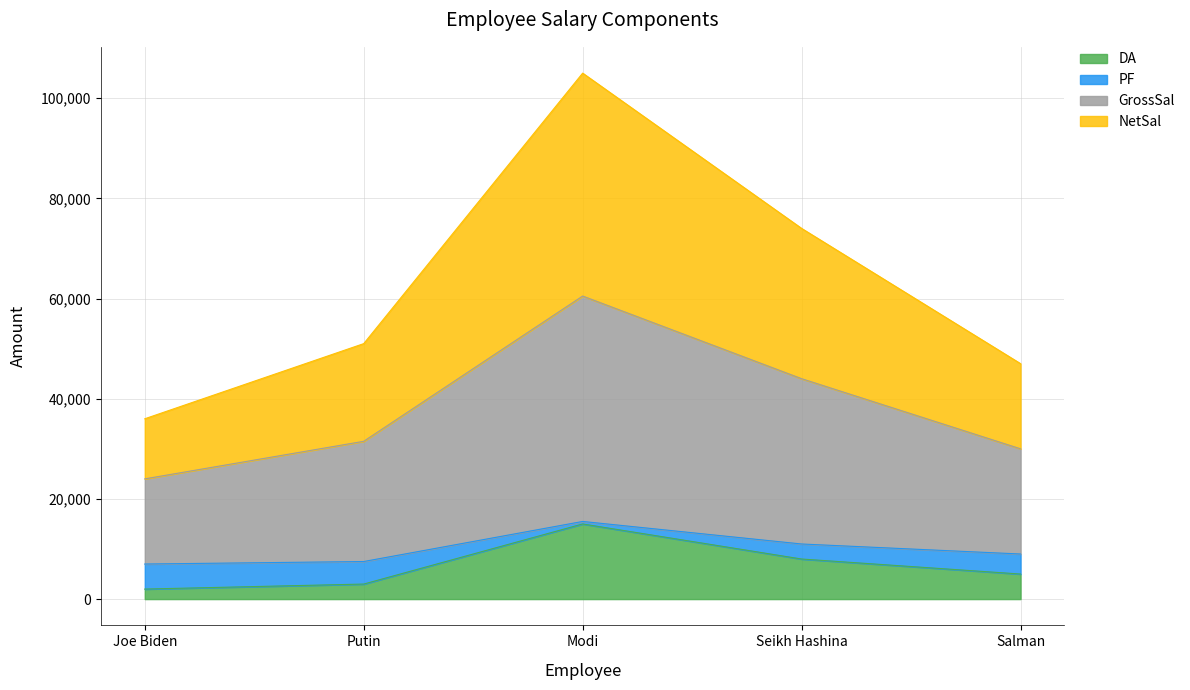

True or false: GrossSal and DA cross at least once.

False